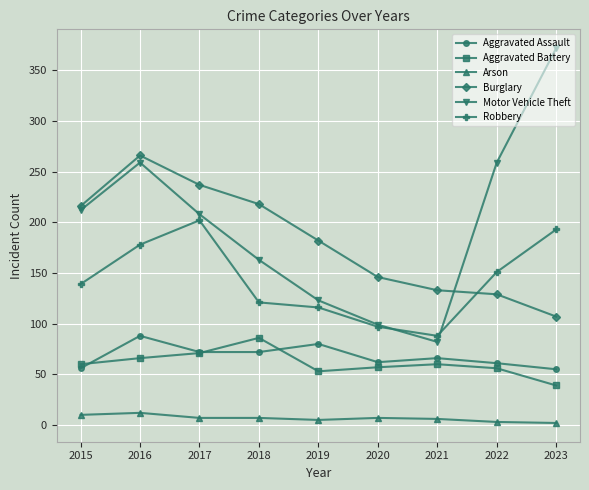

Where is the first local maximum for Aggravated Battery?

2018